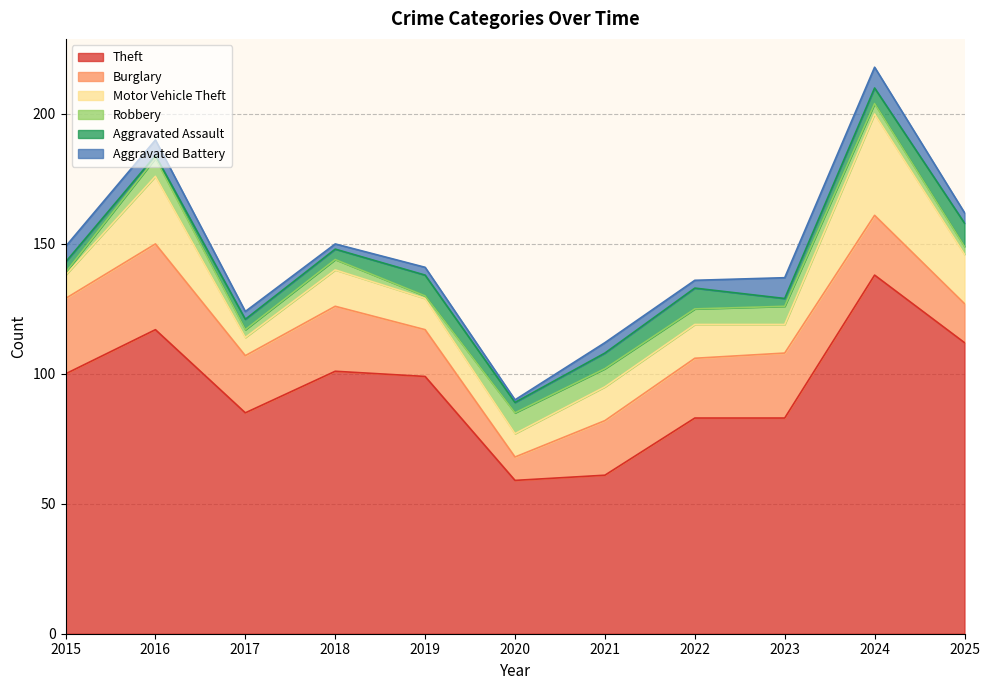

True or false: Robbery and Motor Vehicle Theft intersect in this chart.

False